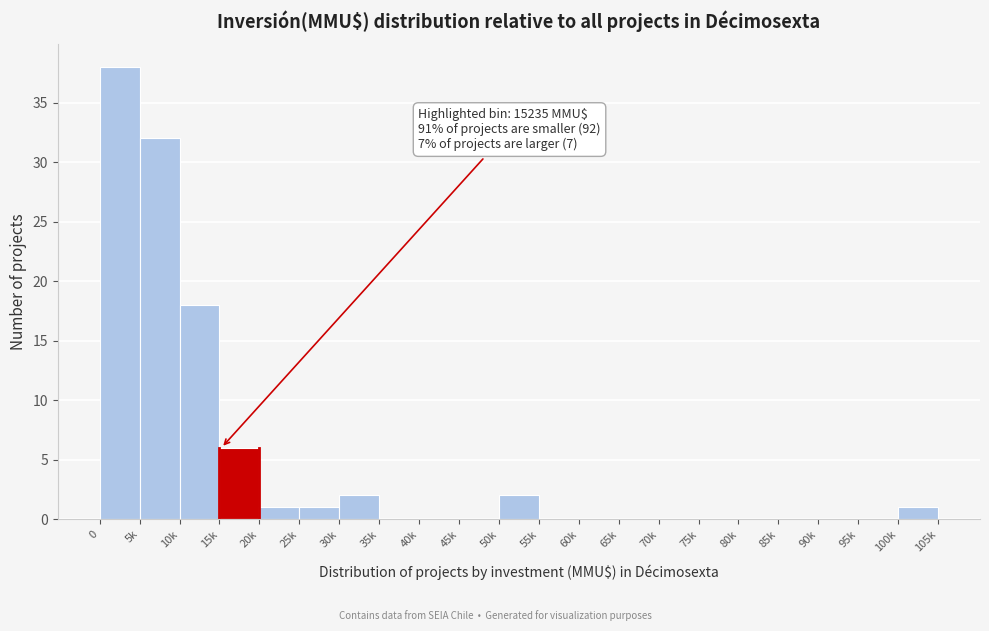

Reading left to right, transcribe all the data shown in this chart.

0=38	5k=32	10k=18	15k=6	20k=1	25k=1	30k=2	35k=0	40k=0	45k=0	50k=2	55k=0	60k=0	65k=0	70k=0	75k=0	80k=0	85k=0	90k=0	95k=0	100k=1